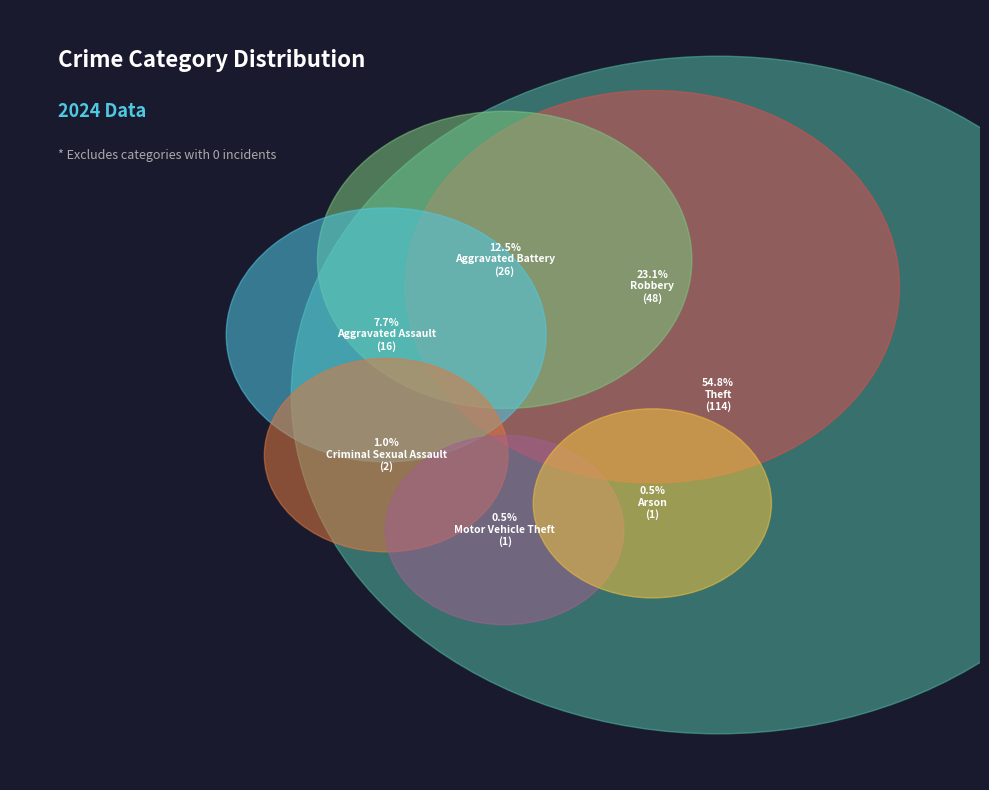

Which has a higher value, Criminal Sexual Assault or Aggravated Assault?

Aggravated Assault